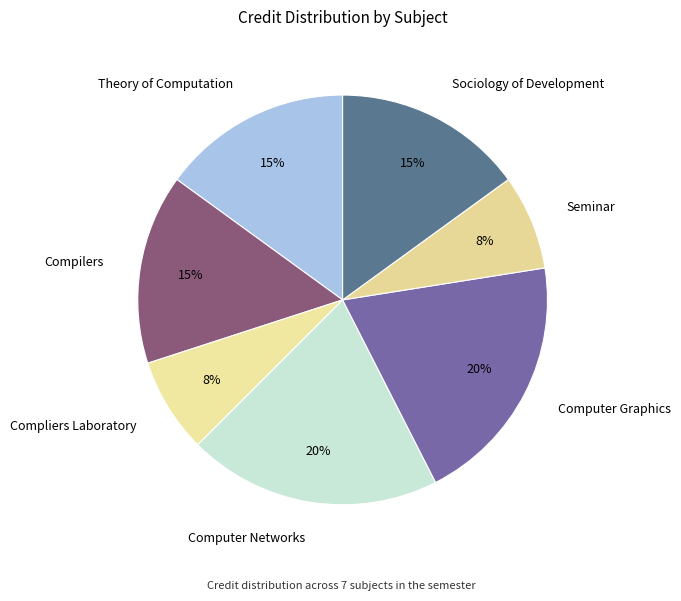

To the nearest percent, what is the average slice percentage?

14%